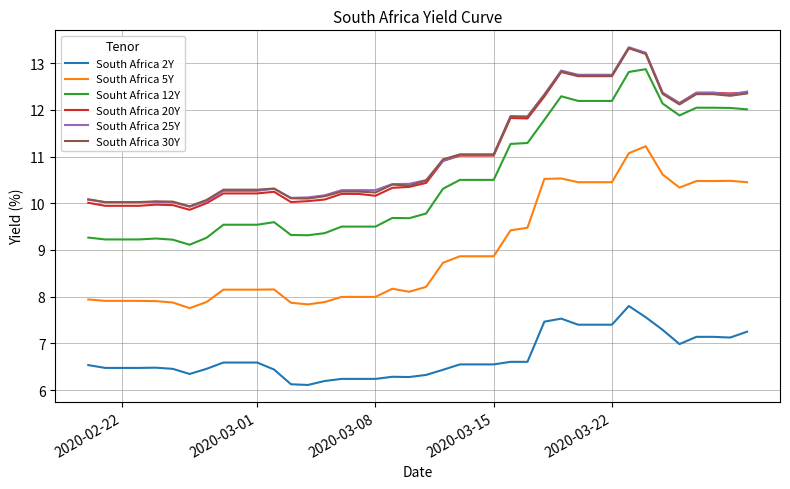

True or false: Souht Africa 12Y and South Africa 25Y cross at least once.

False